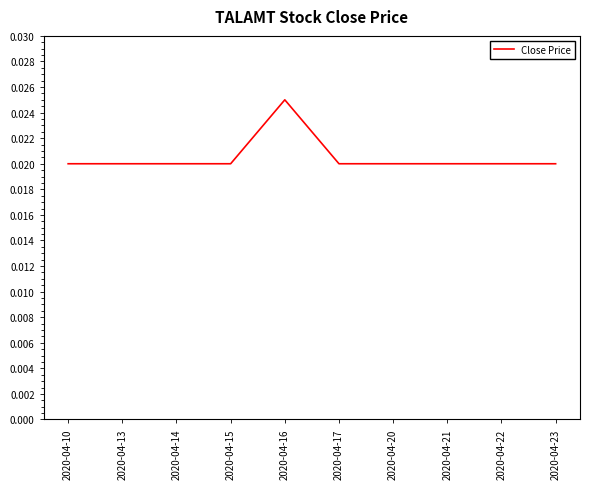

At which category does the chart reach its peak across all series?

2020-04-16